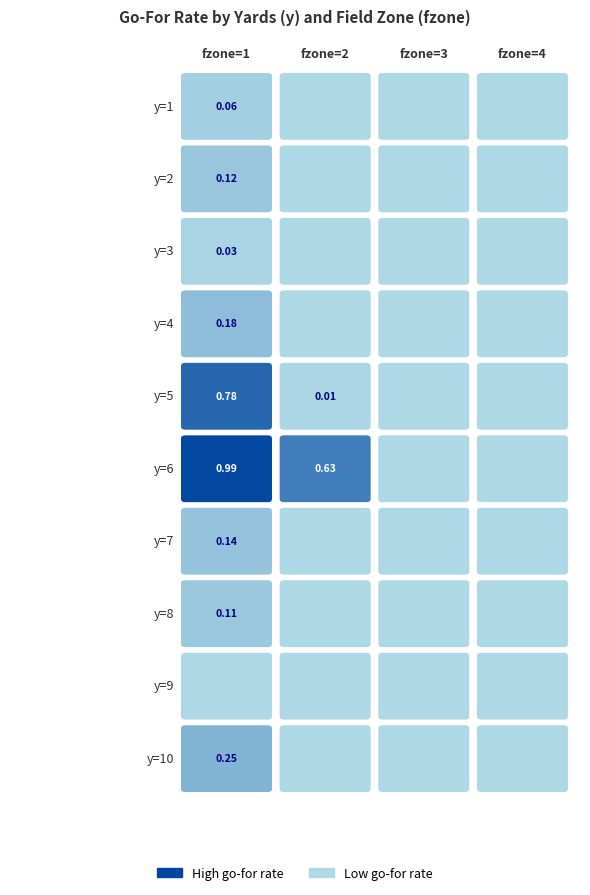

List the labels in order of 9 value, largest first.

0, 1, 2, 3